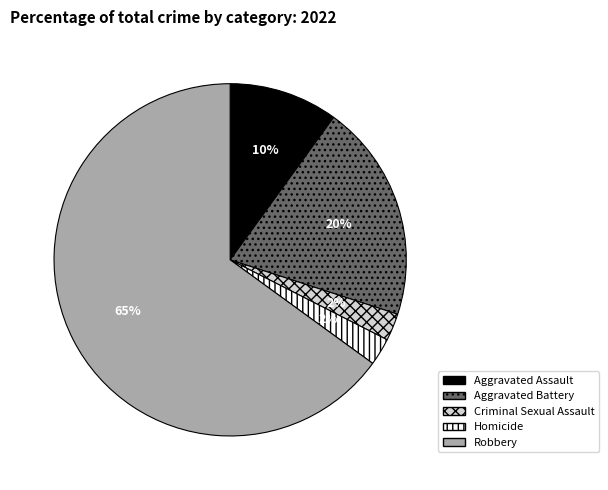

Between Aggravated Assault and Criminal Sexual Assault, which is larger?

Aggravated Assault